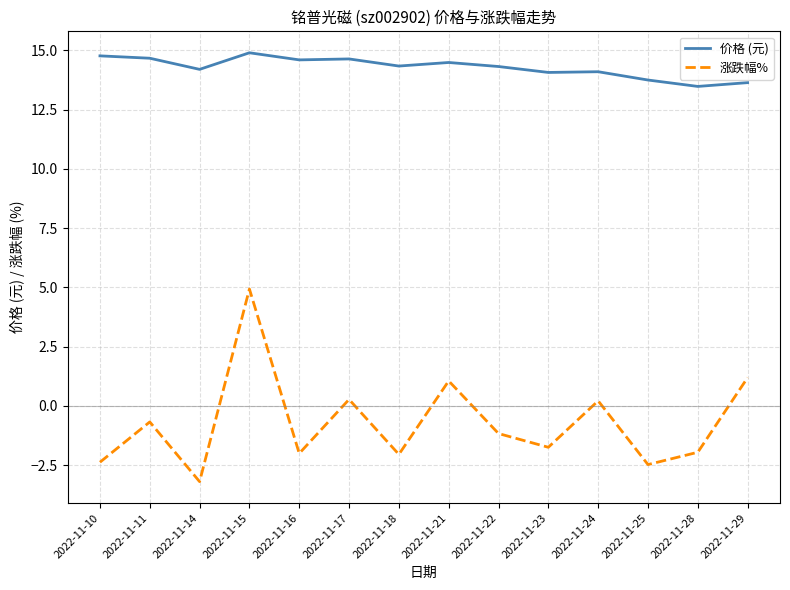

The value of 涨跌幅% at 2022-11-15 is 4.9. True or false?

True